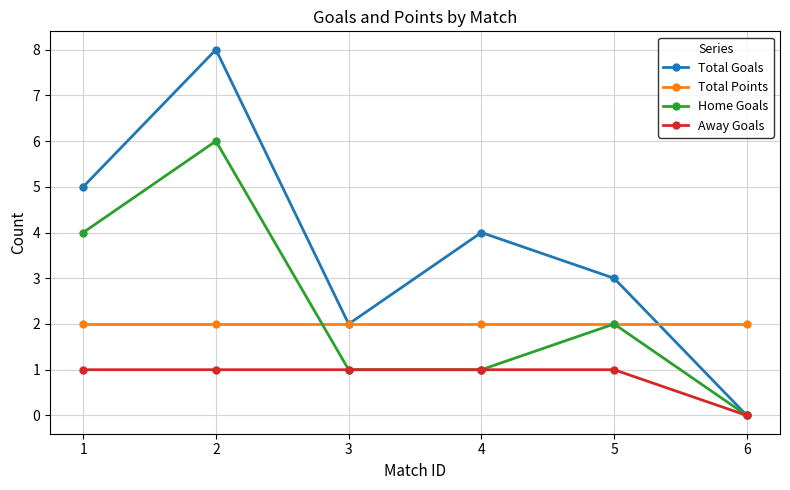

Is this an area chart (filled region under the line)?

No